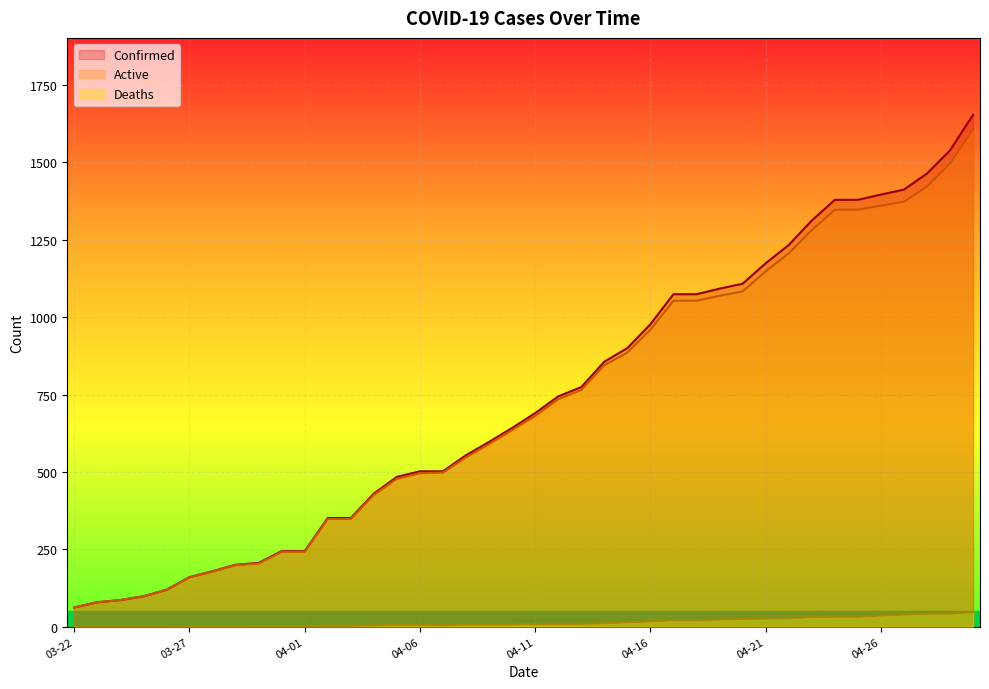

At which category does the chart reach its peak across all series?

04-30